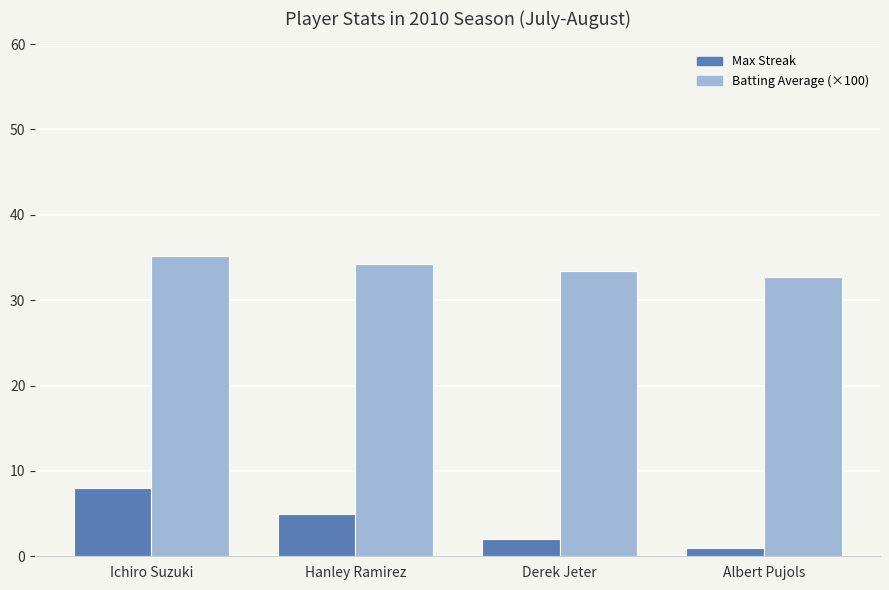

Which series has the largest range (max minus min)?

Max Streak